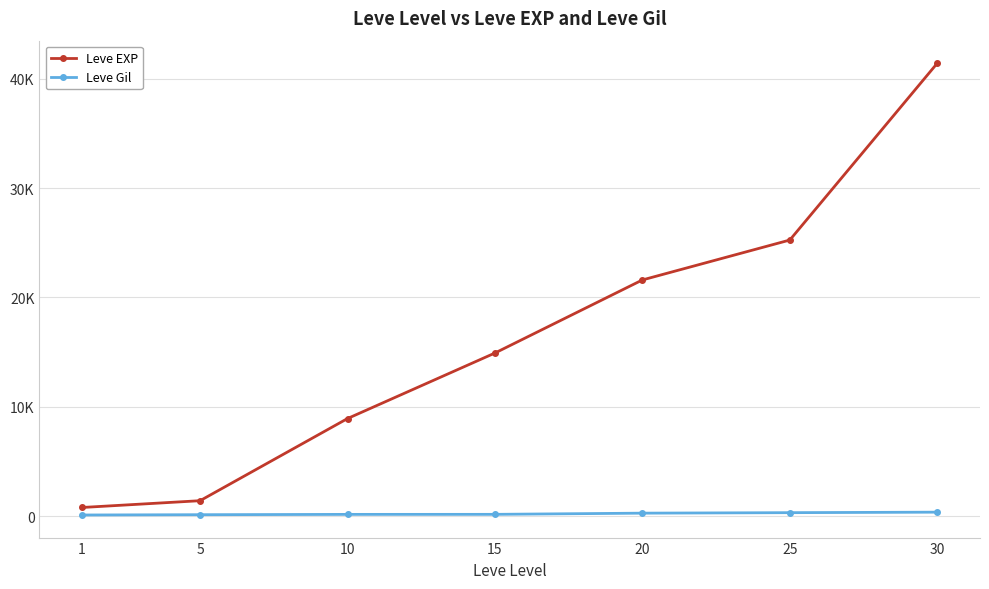

What are all the series names shown in the legend?

Leve EXP, Leve Gil